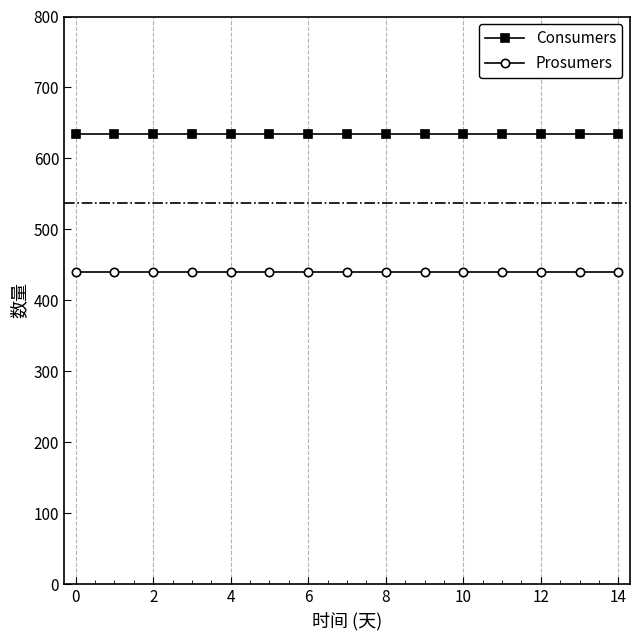

True or false: Prosumers and Consumers cross at least once.

False